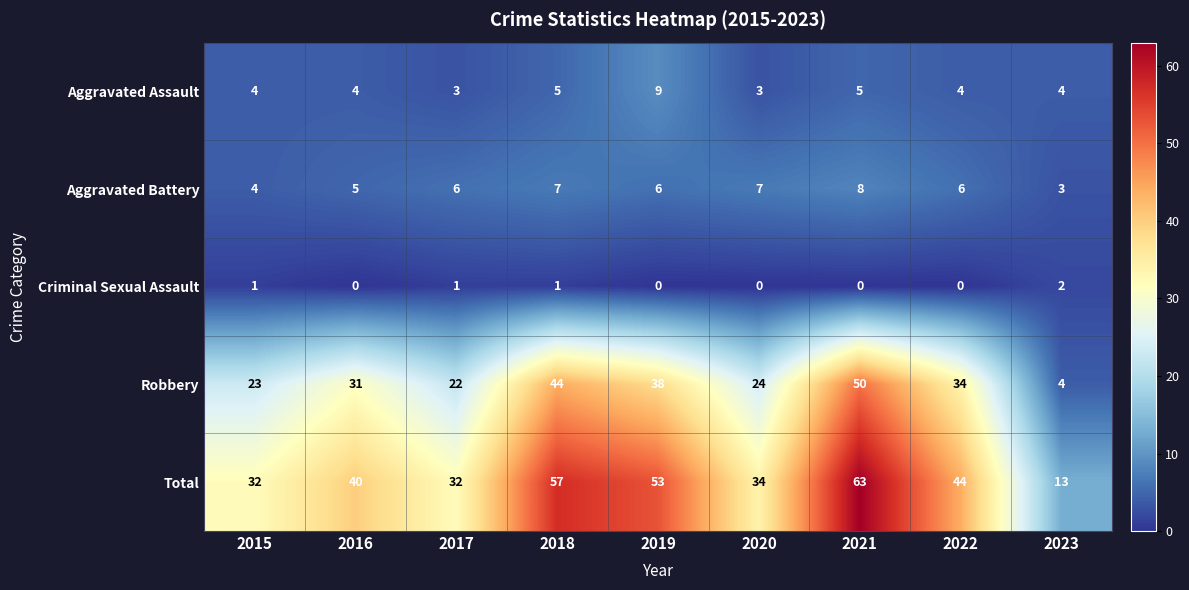

Which category has the highest value across all series?

2021